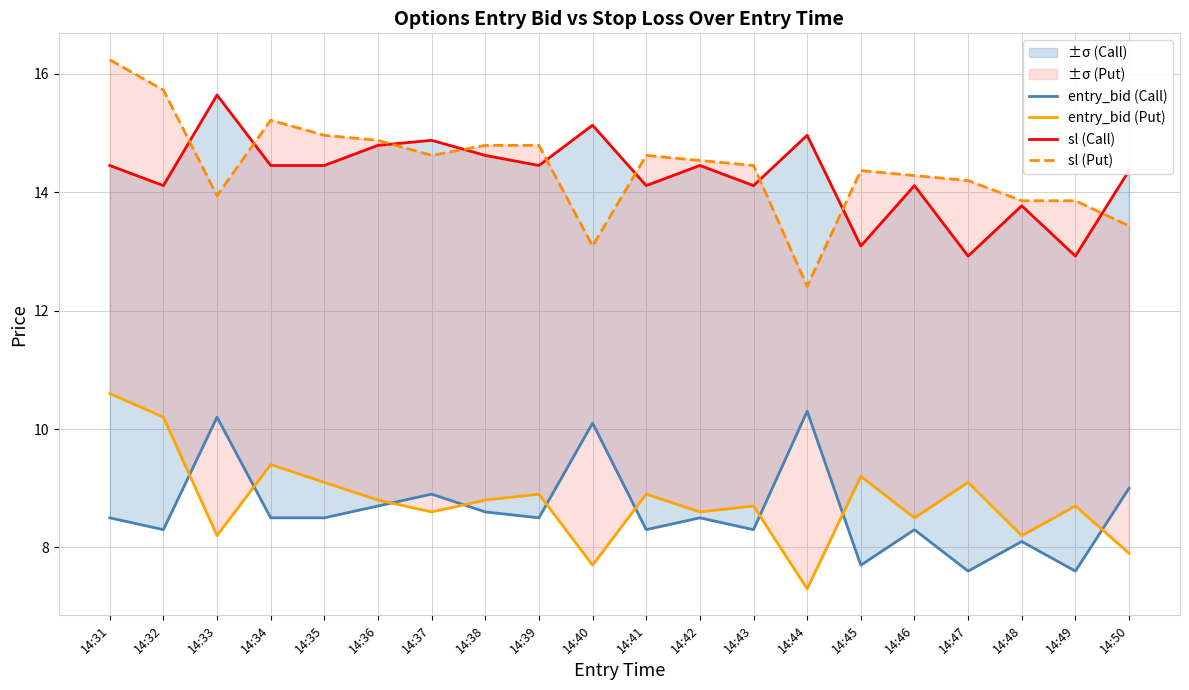

Where does the entry_bid (Put) series first go above 8?

14:31